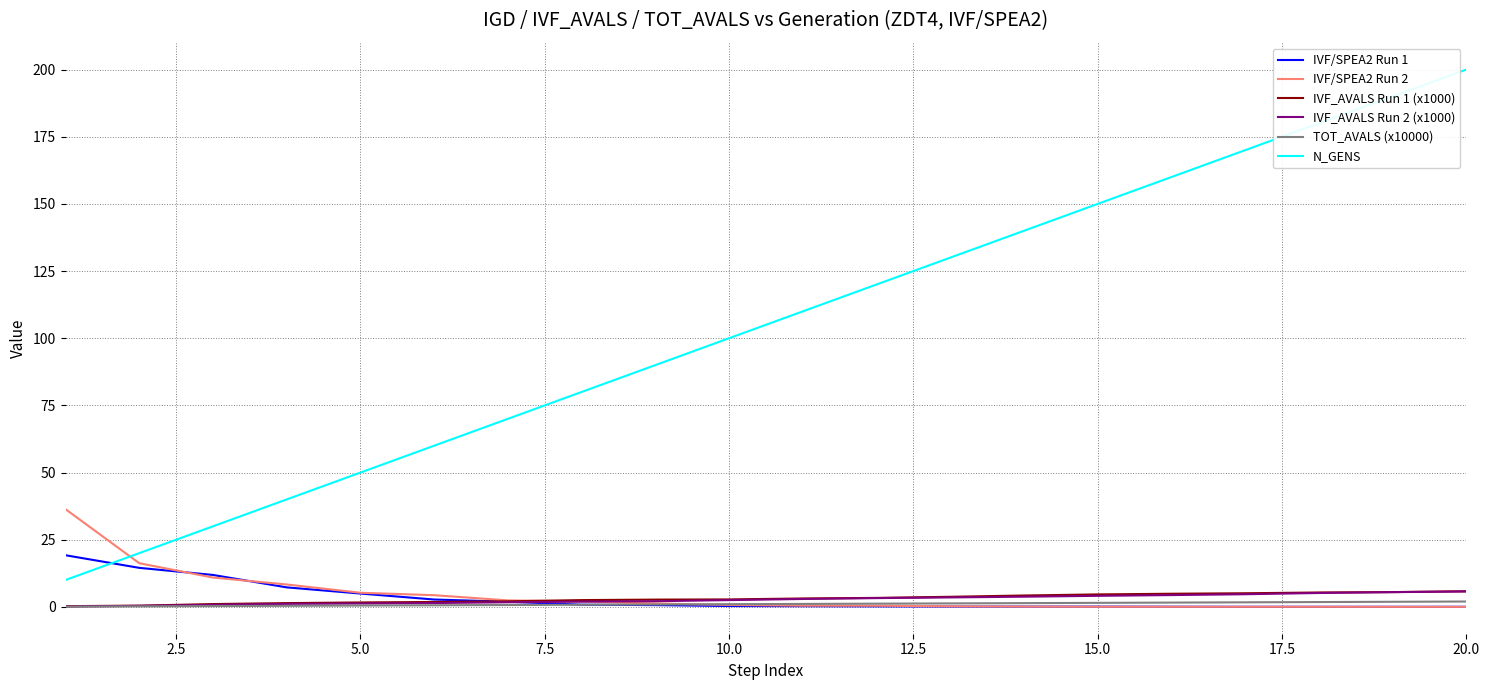

What is the greatest value displayed?

200.0